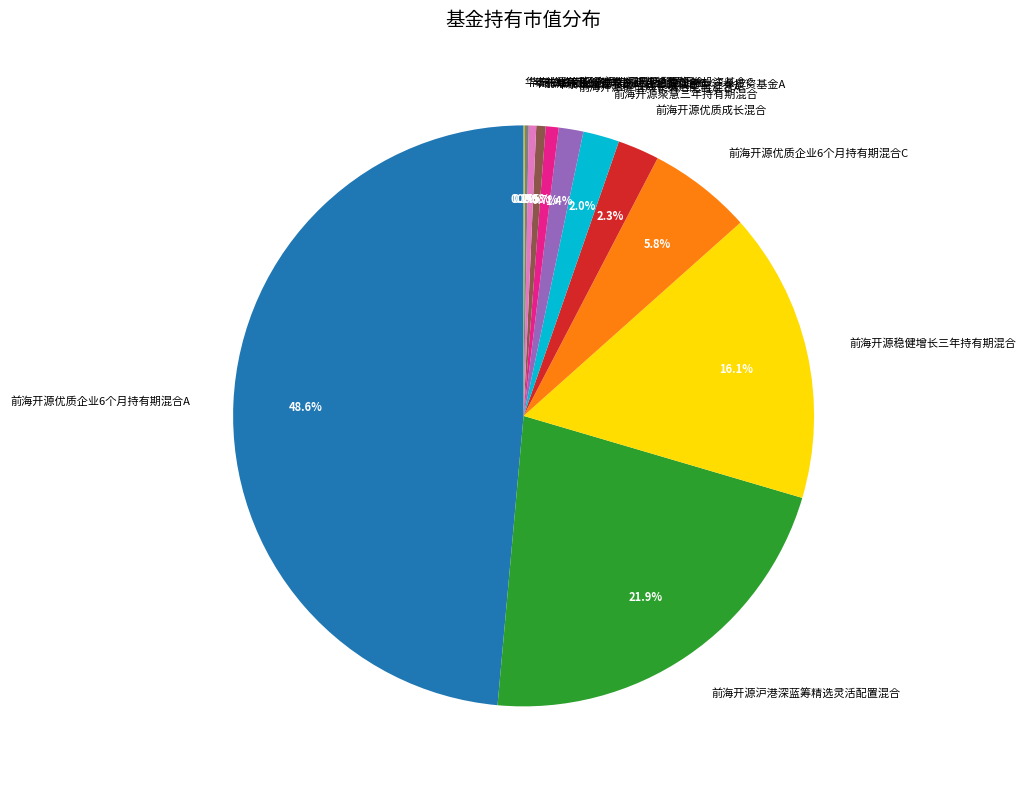

Which has a higher value, 前海开源优质成长混合 or 华泰柏瑞亚洲领导企业混合(QDII)?

前海开源优质成长混合